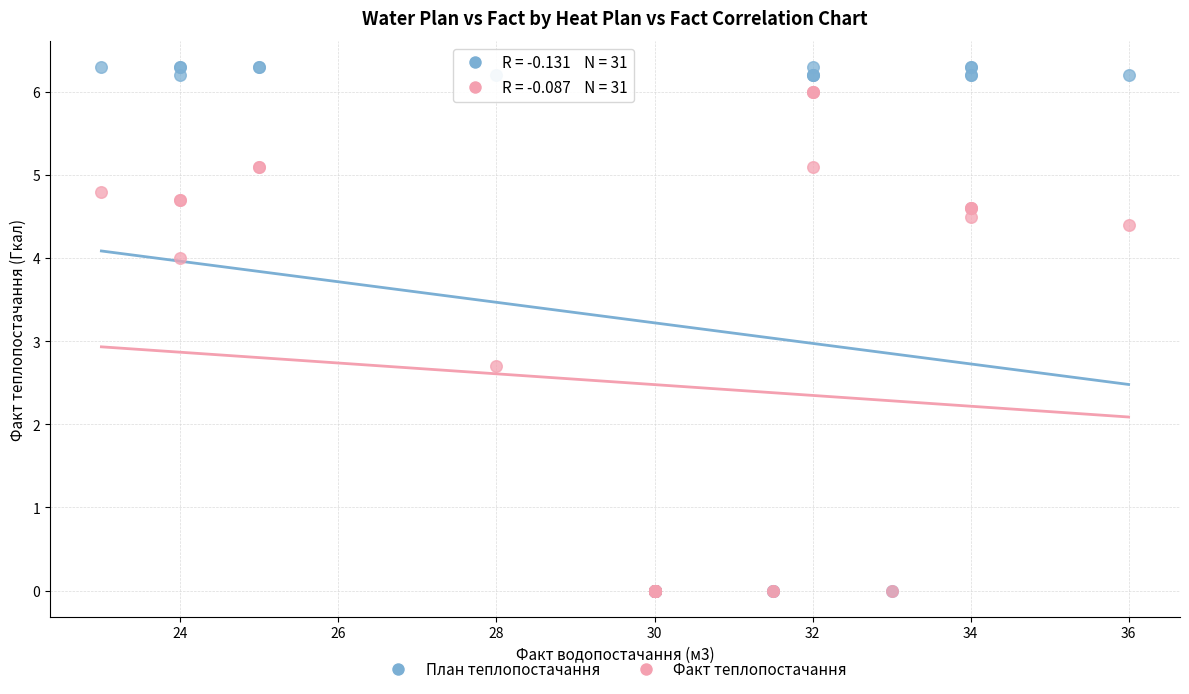

Across all series, what Y value is closest to 3?

2.7